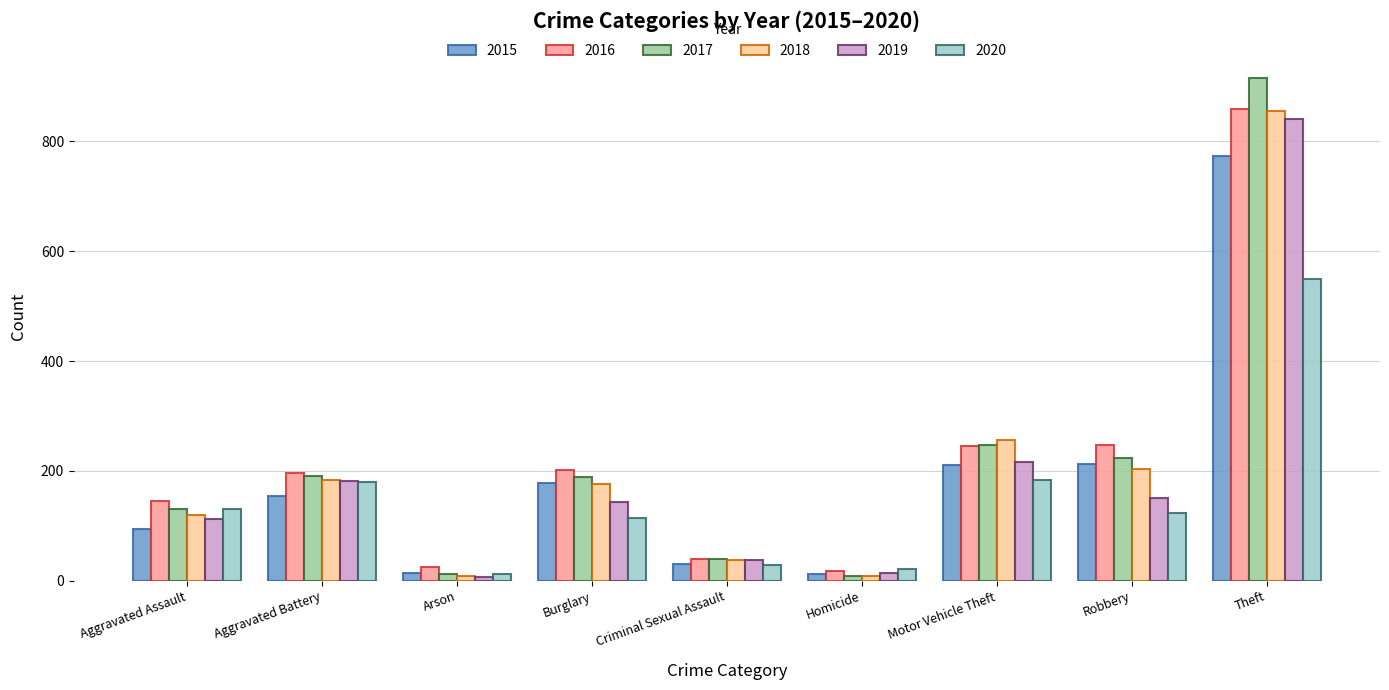

What is the value of the 2020 bar at the 3rd from the left?

12